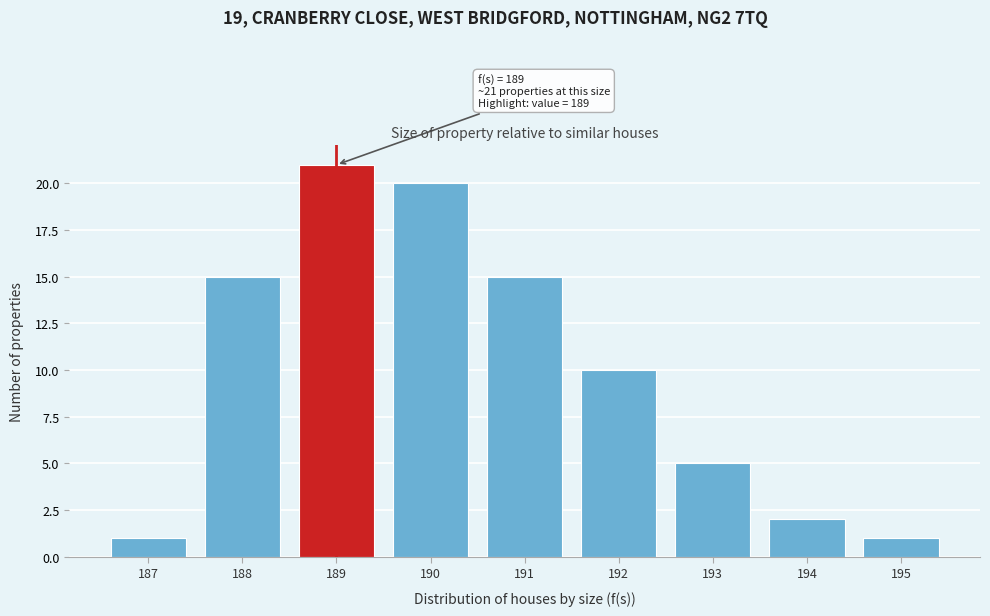

Which range on the x-axis has the tallest bar?

188.5 to 189.5